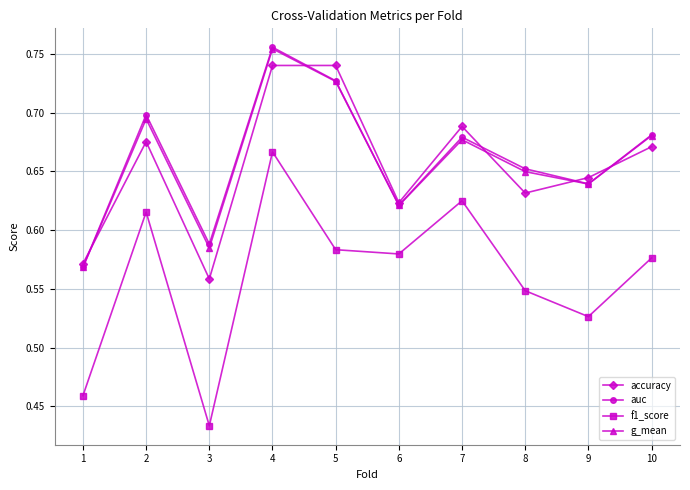

The auc series shows 0.4 at 8. True or false?

False